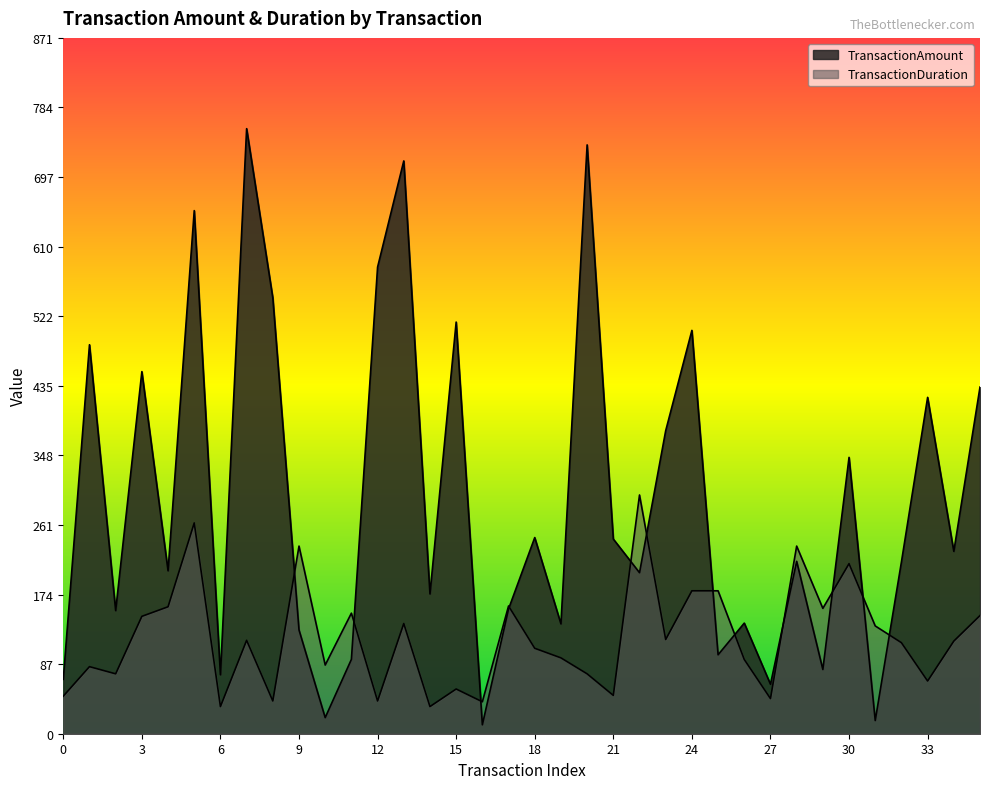

Where is TransactionAmount nearest to the value 384?

TX001253